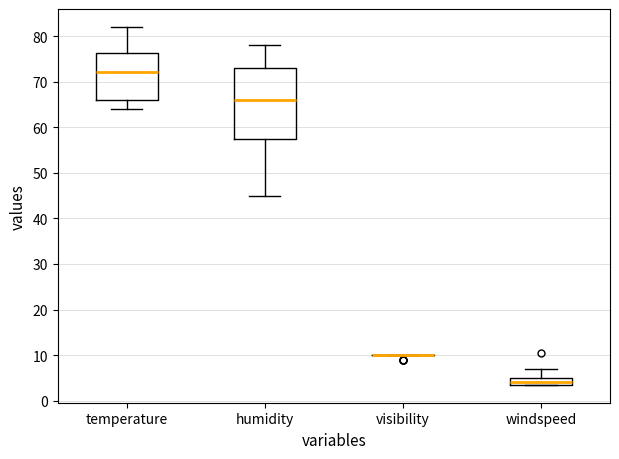

Comparing the boxes themselves (not the whiskers), which one is the tallest?

humidity